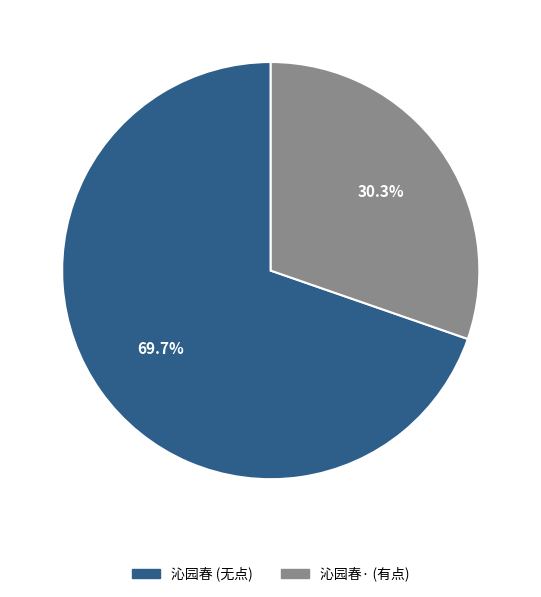

Is there a majority slice in this chart?

Yes